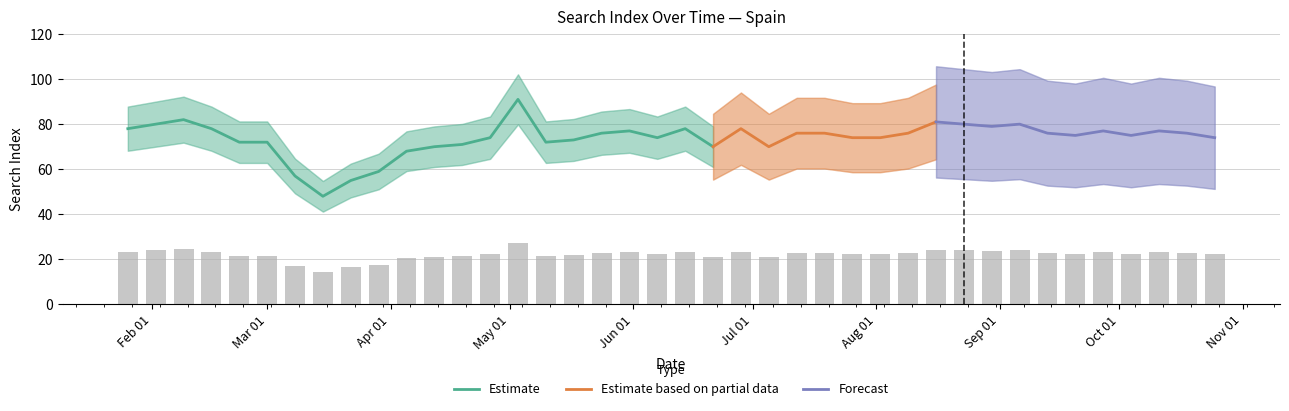

Reading left to right, extract all data points from this chart.

23.4	24.0	24.6	23.4	21.6	21.6	17.1	14.4	16.5	17.7	20.4	21.0	21.3	22.2	27.3	21.6	21.9	22.8	23.1	22.2	23.4	21.0	23.4	21.0	22.8	22.8	22.2	22.2	22.8	24.3	24.0	23.7	24.0	22.8	22.5	23.1	22.5	23.1	22.8	22.2